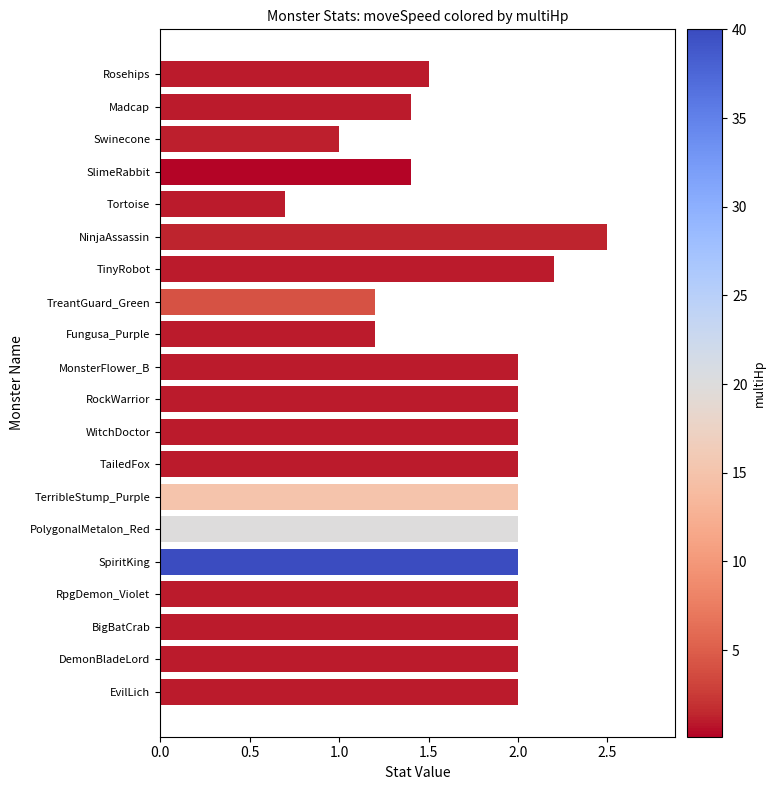

The chart shows a value of 2.0 at EvilLich. True or false?

True